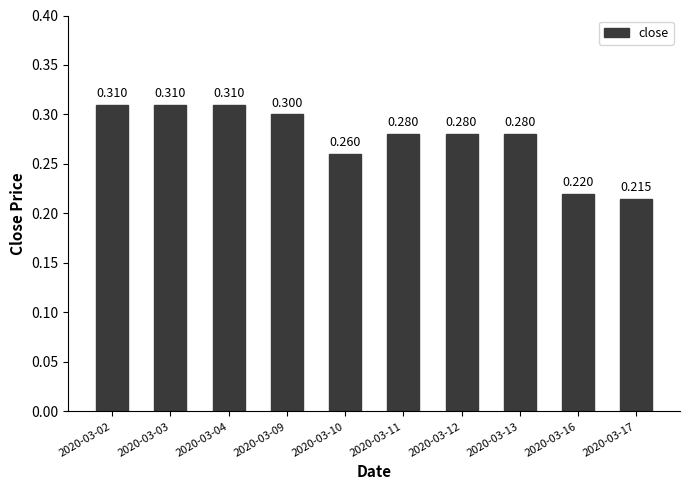

What is the sum of all values?

2.8